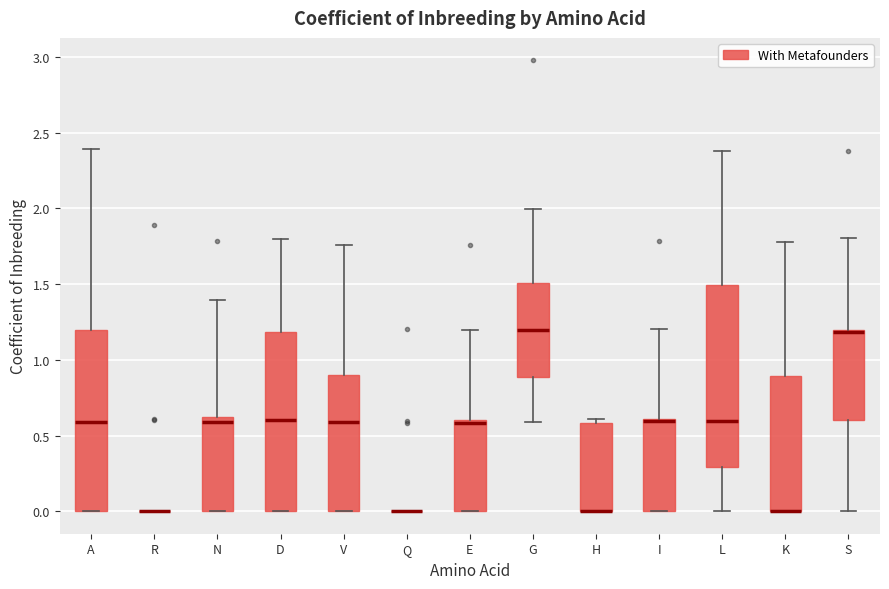

Where is the lower edge of the box for V on the y-axis? The values are not printed on the chart, so give them approximately, as read against the axis.

0.00